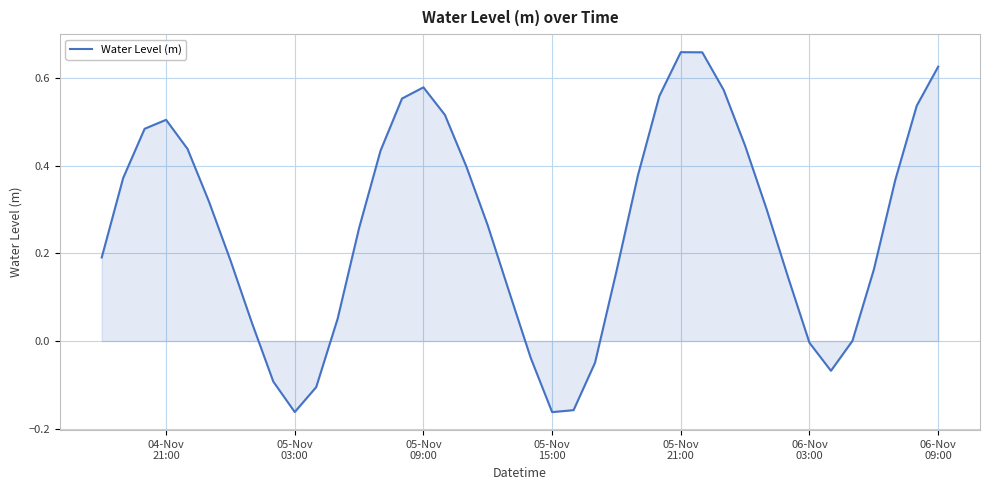

What is the difference between the maximum and minimum values?

0.8